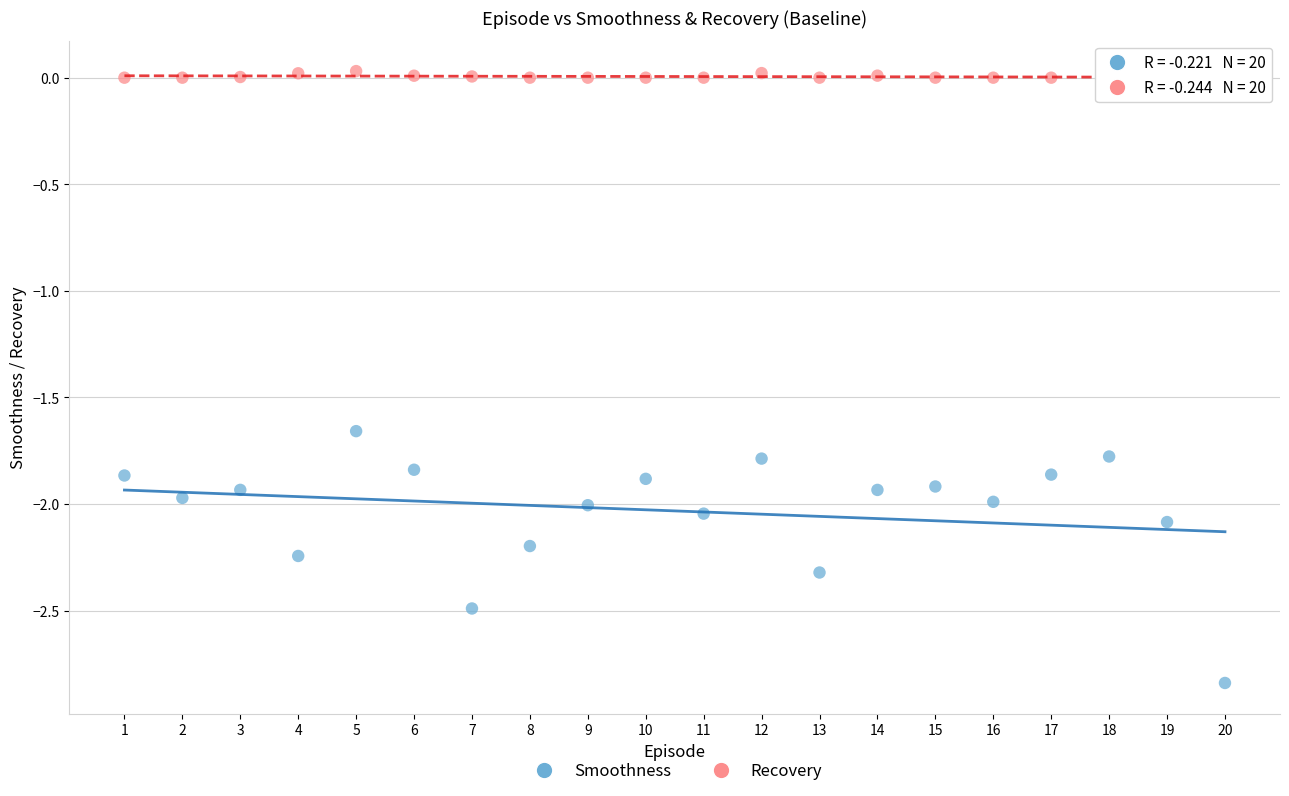

Across all data points, what is the range of X values (max minus min)?

19.0